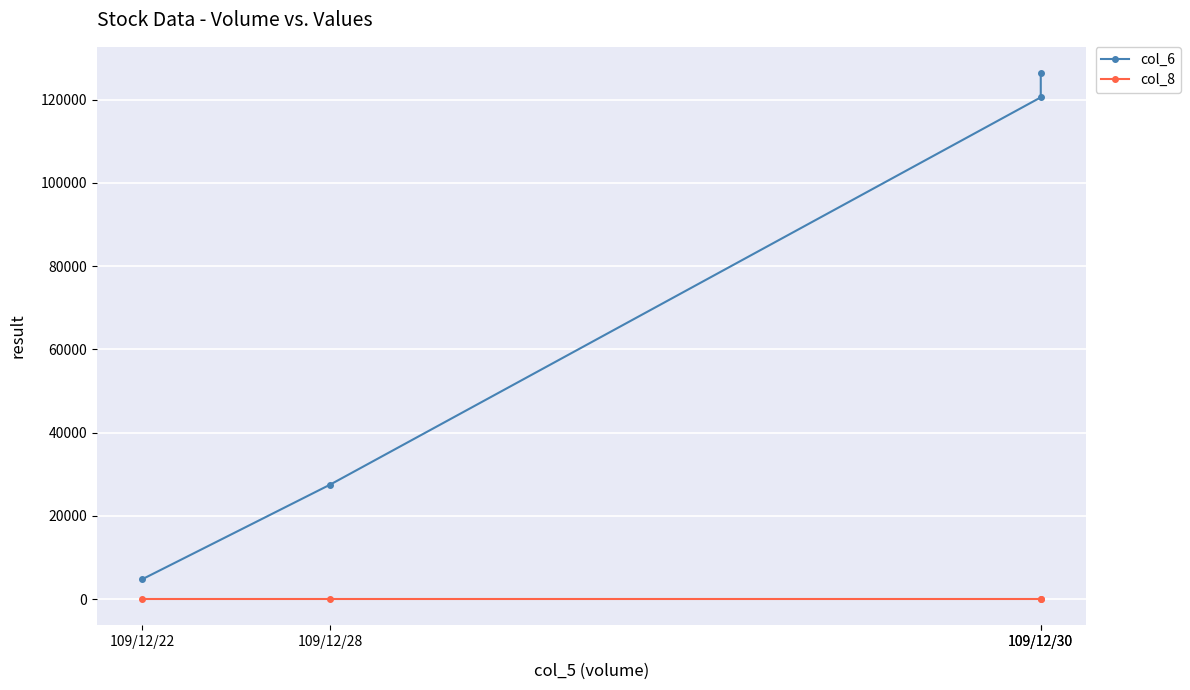

Is the value of col_6 at 109/12/30 greater than the value of col_8 at 109/12/30?

Yes